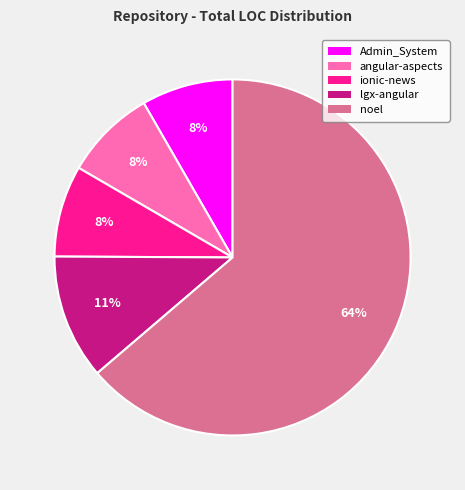

Is there a majority slice in this chart?

Yes